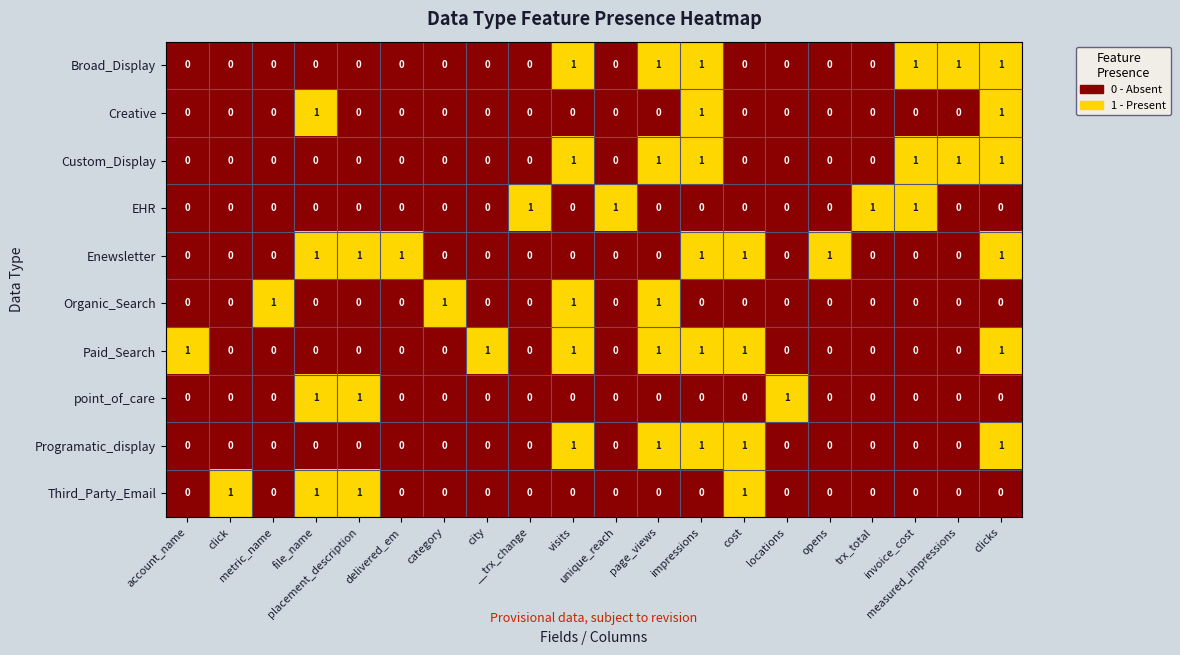

How many point_of_care values are between 0 and 1?

20